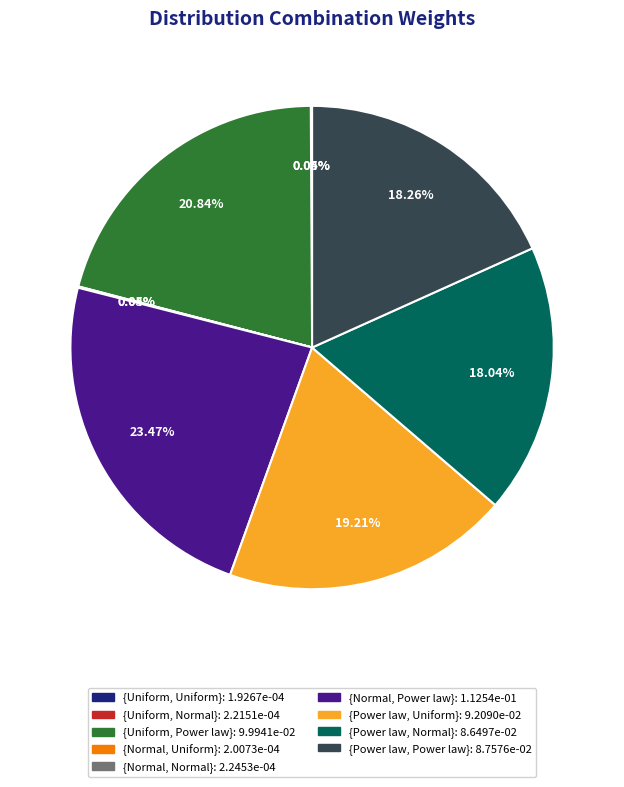

Does {Normal, Power law} represent more than half of the total?

No